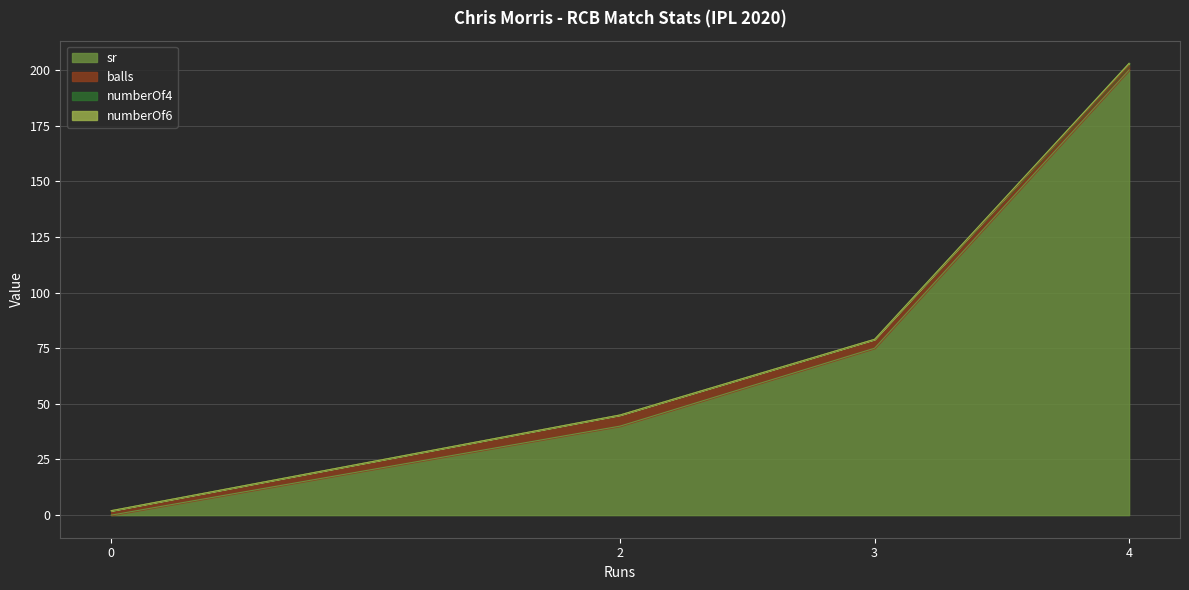

How many series are shown in this chart?

4